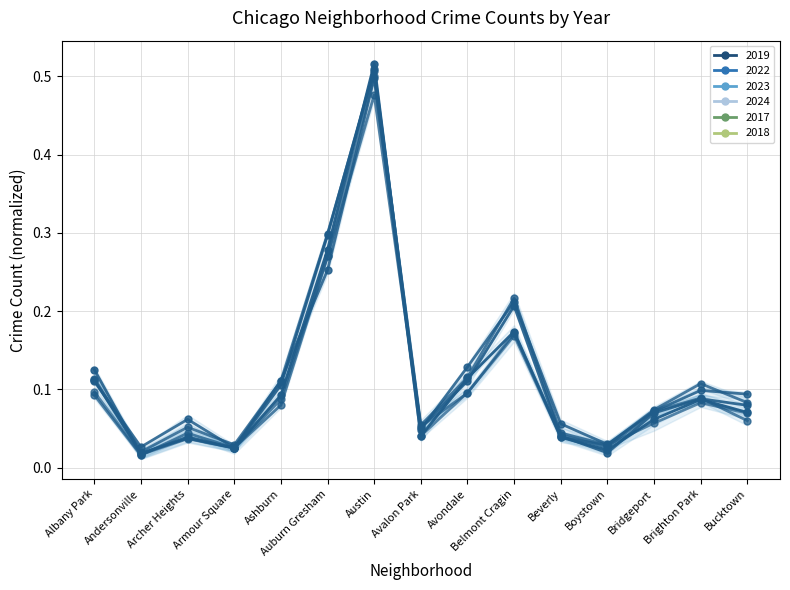

What is the difference between the maximum and second lowest values in the 2023 series?

0.5